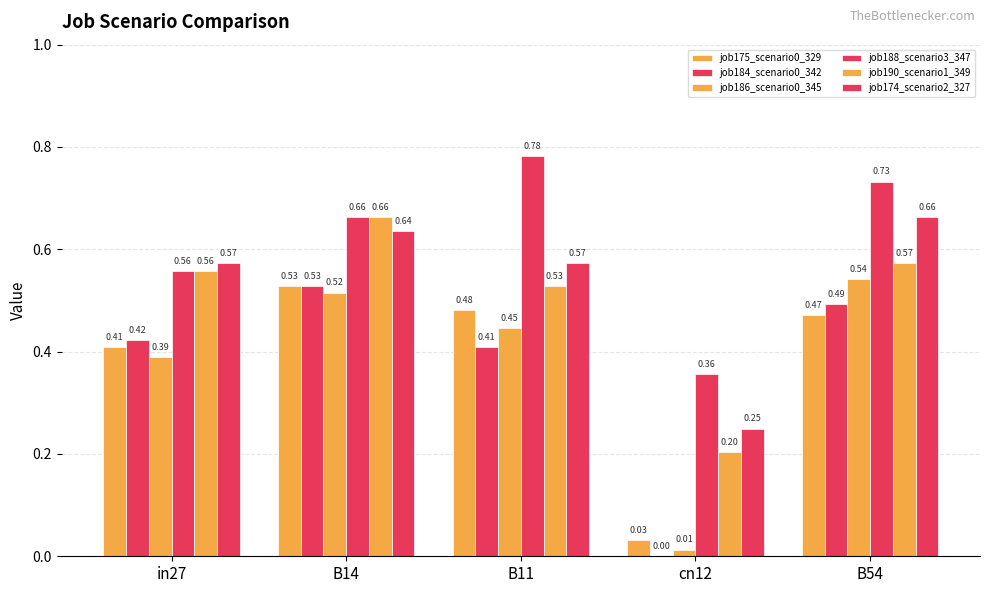

True or false: job175_scenario0_329 has a value of 0.0 at cn12.

True